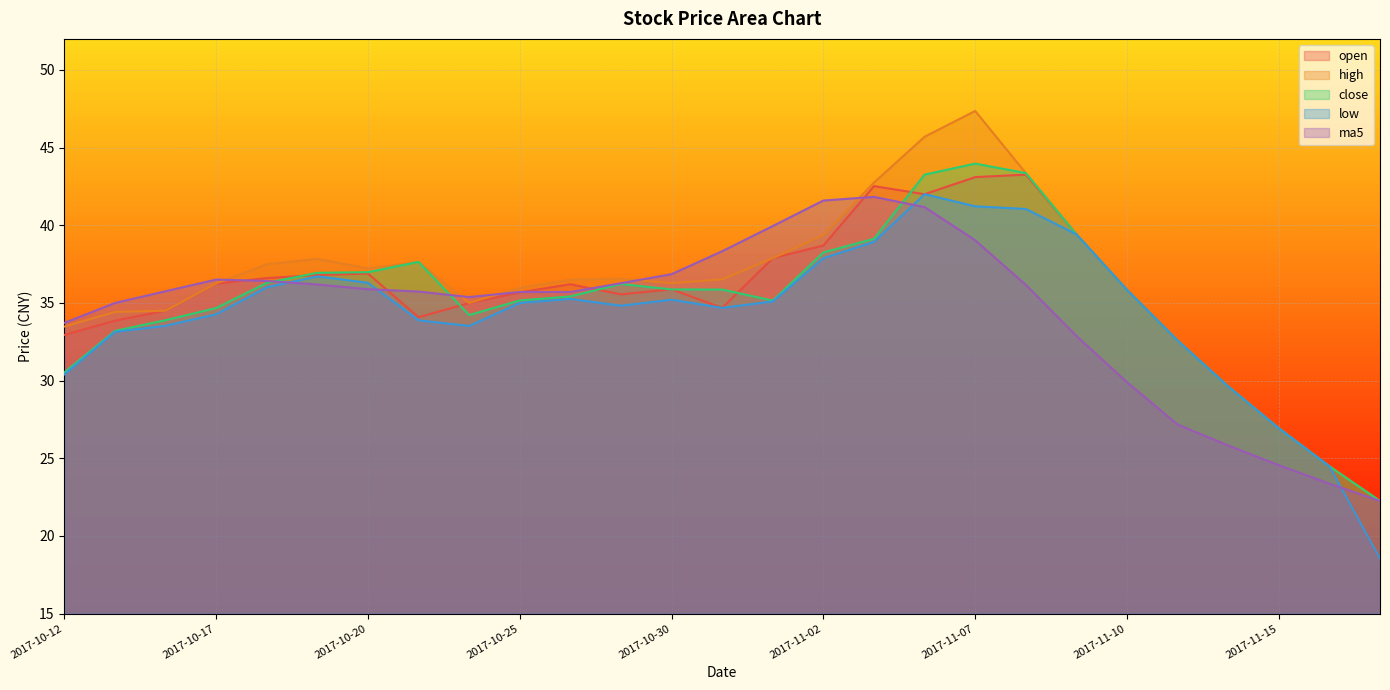

What are all the series names shown in the legend?

open, high, close, low, ma5